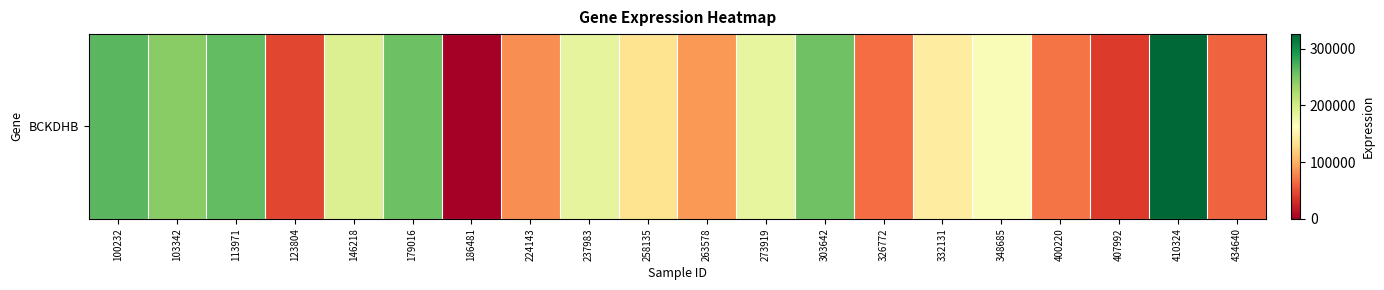

What is the change in value from 224143 to 237983?

+101490